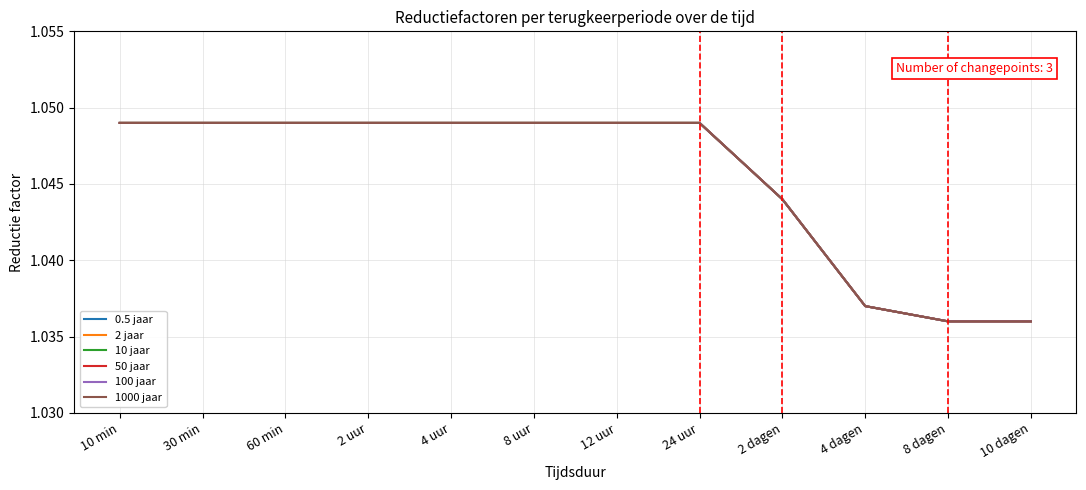

Is this an area chart (filled region under the line)?

No